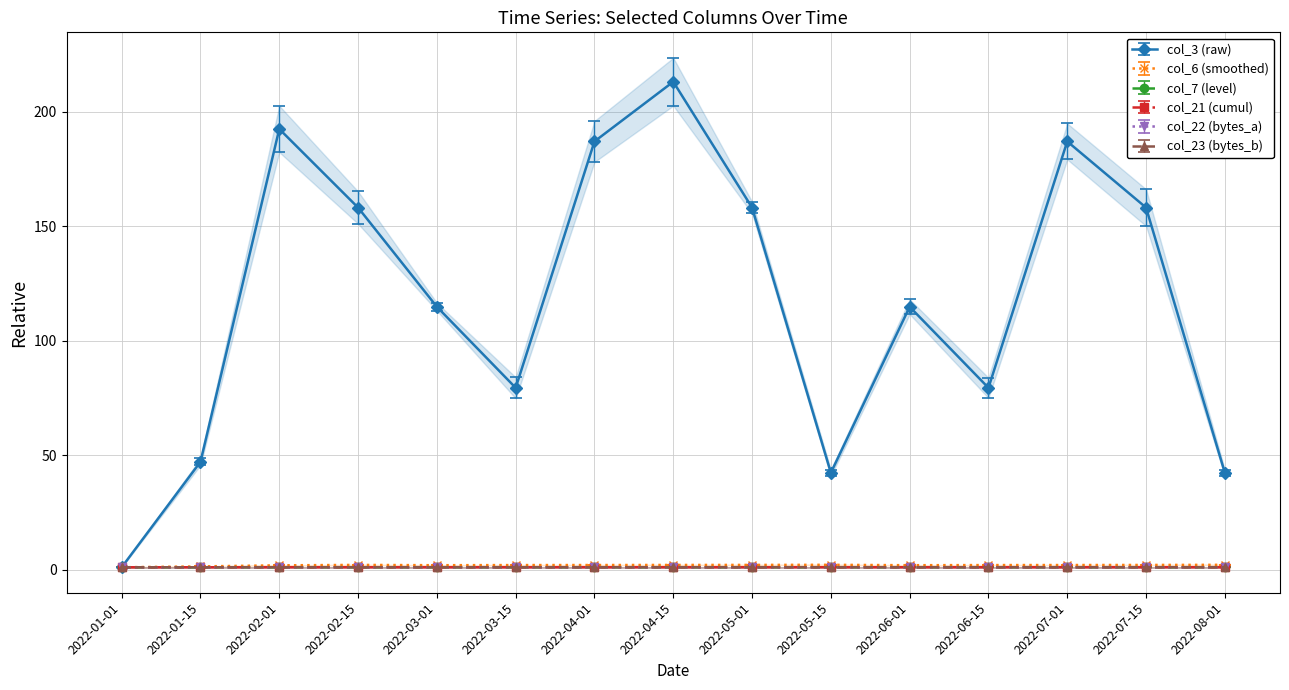

What are all the series names shown in the legend?

col_3 (raw), col_6 (smoothed), col_7 (level), col_21 (cumul), col_22 (bytes_a), col_23 (bytes_b)